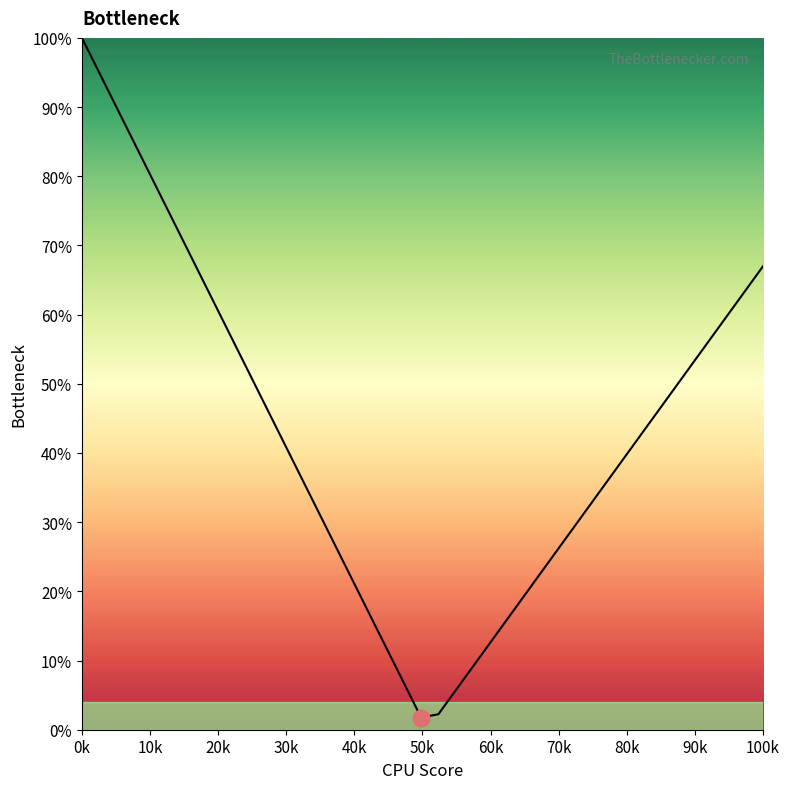

What is the greatest value displayed?

100.0